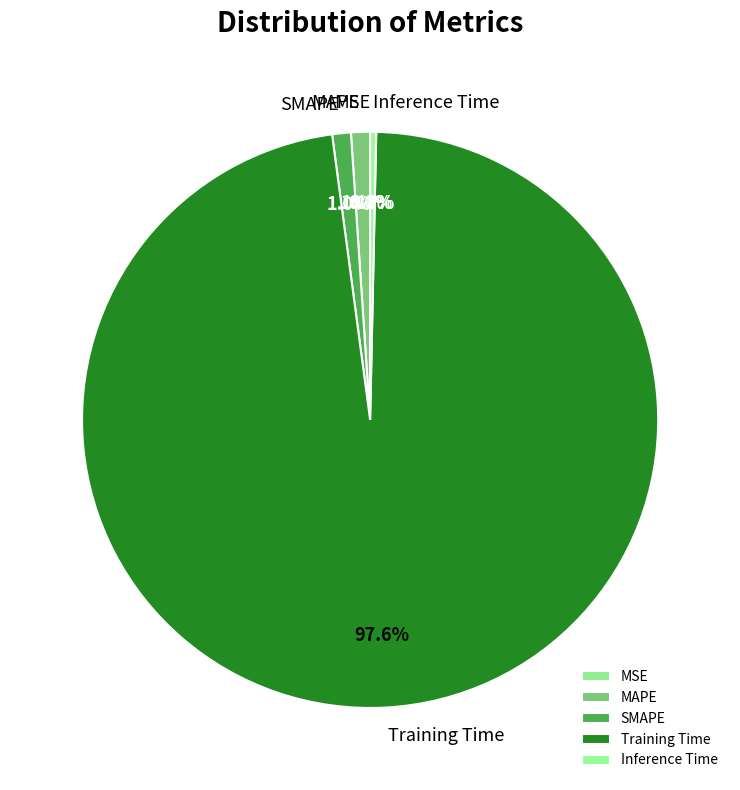

Which slice is the largest?

Training Time